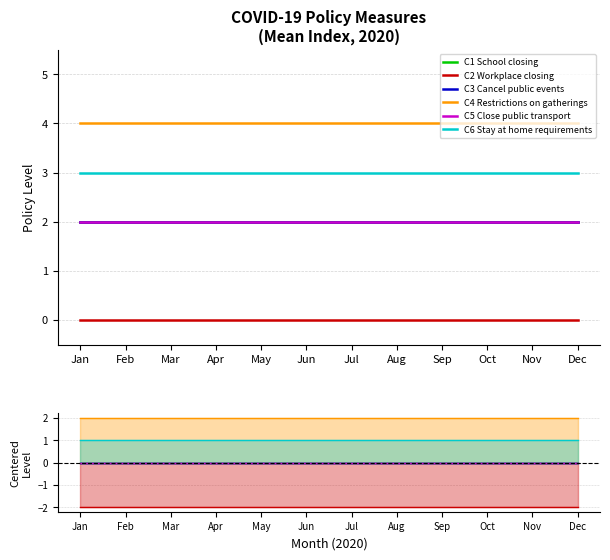

True or false: C6 Stay at home requirements and C3 Cancel public events cross at least once.

False